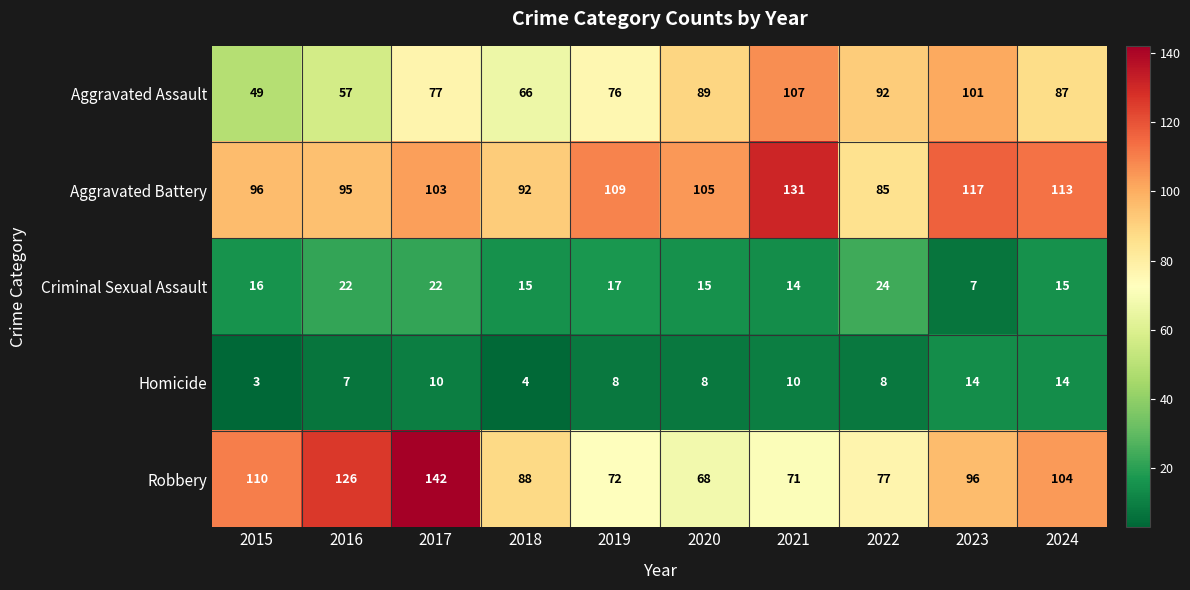

Which series has the largest range (max minus min)?

Robbery